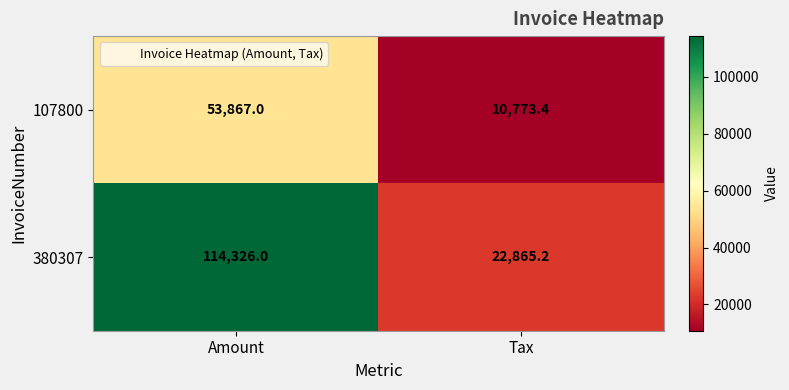

Count the number of data series in this chart.

2